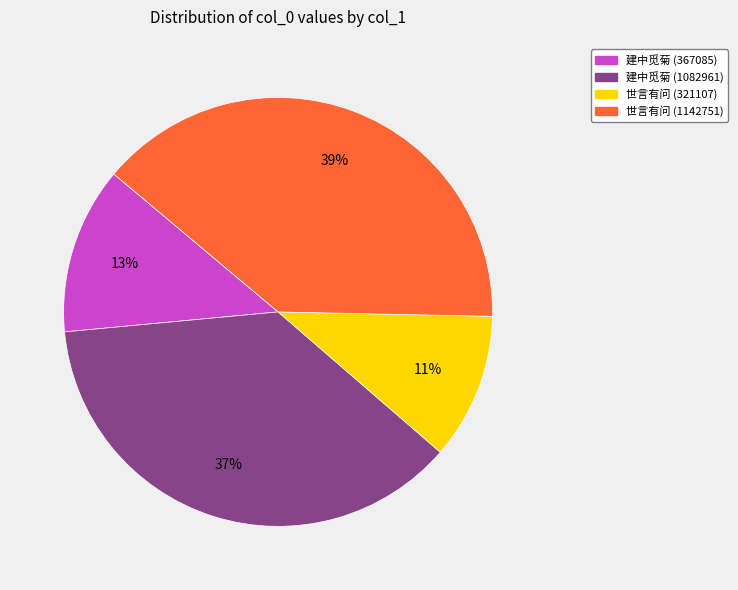

To the nearest percent, what is the difference between the largest and smallest slice percentages?

28%